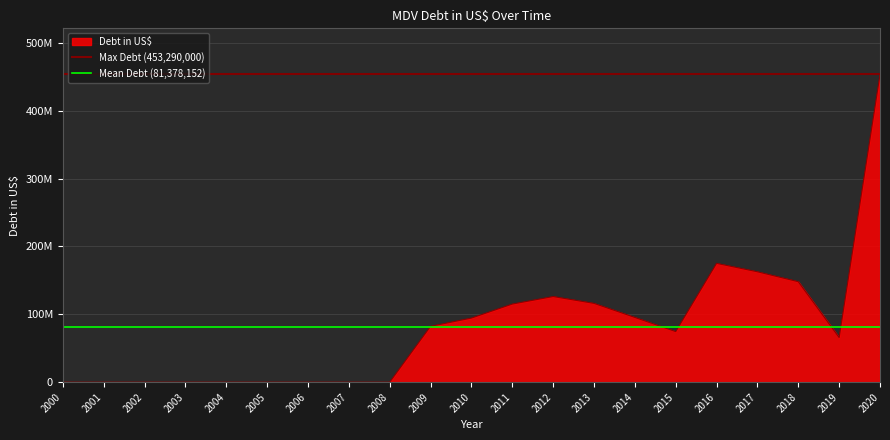

Which category has the lowest value across all series?

2000